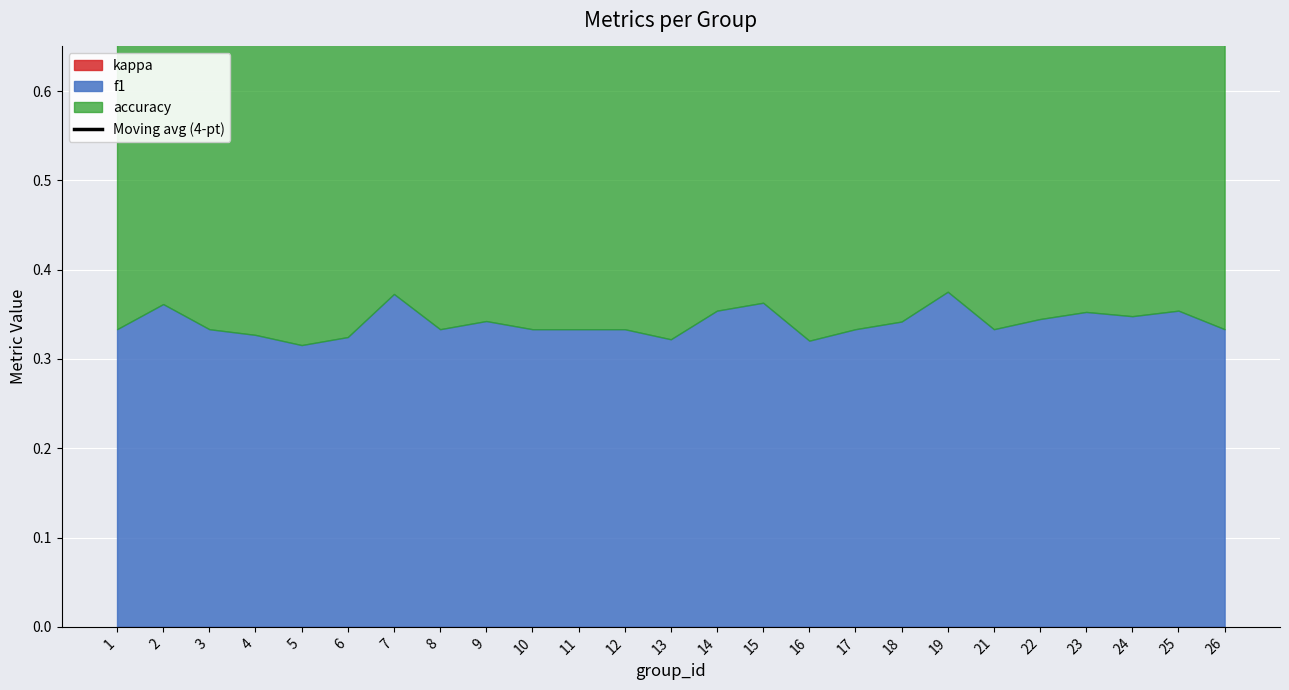

What is the sum of all values?

21.2